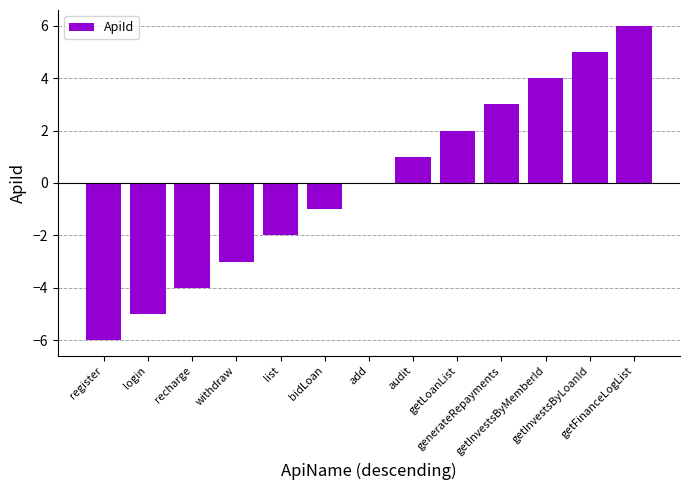

What is the sum of the values at bidLoan and generateRepayments?

2